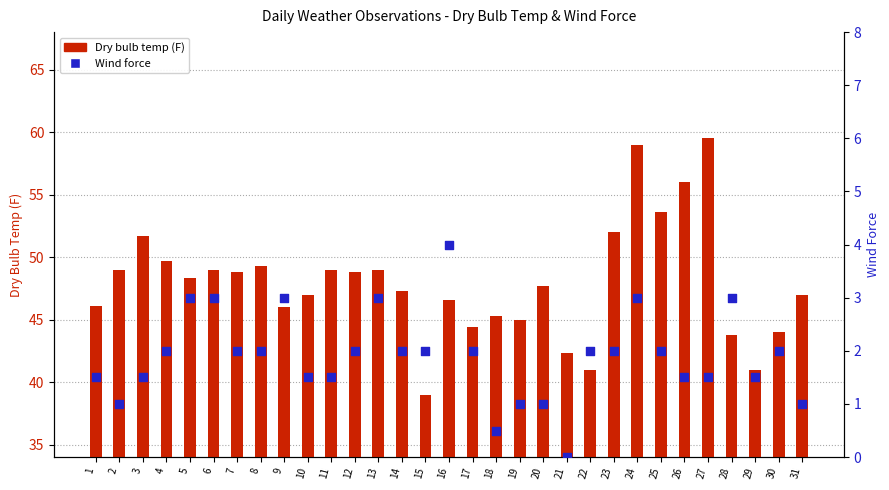

At which category is the sum across all series the highest?

24